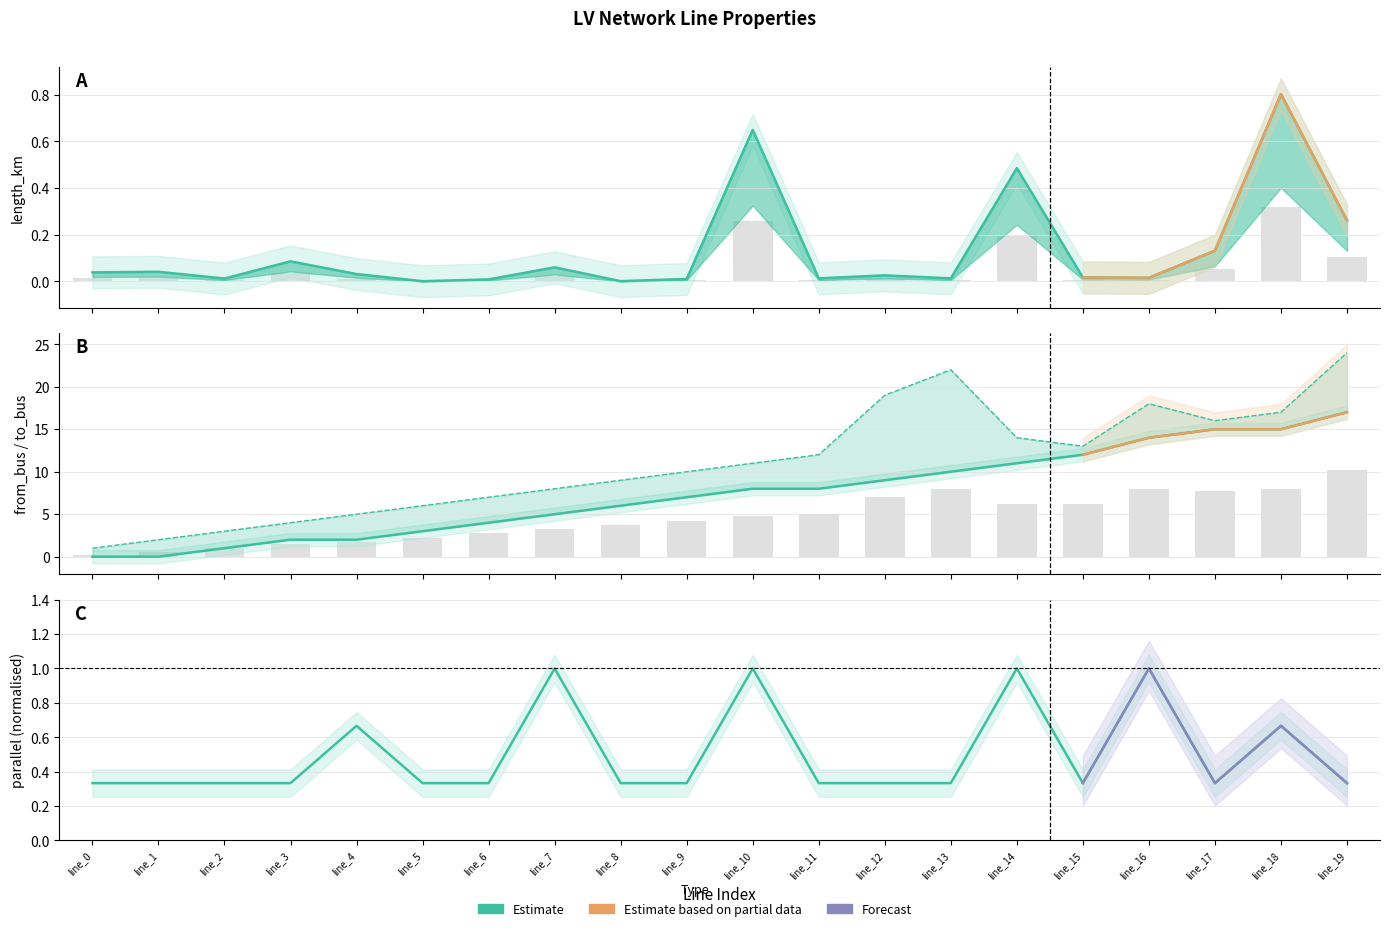

At which category is the sum across all series the highest?

line_19